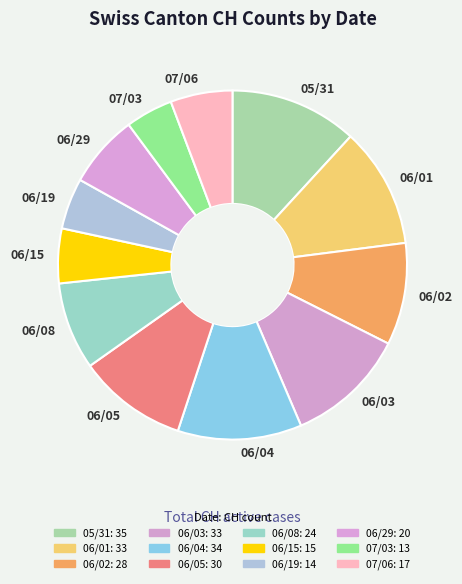

Combined, do 06/02 and 06/05 account for over 50%?

No